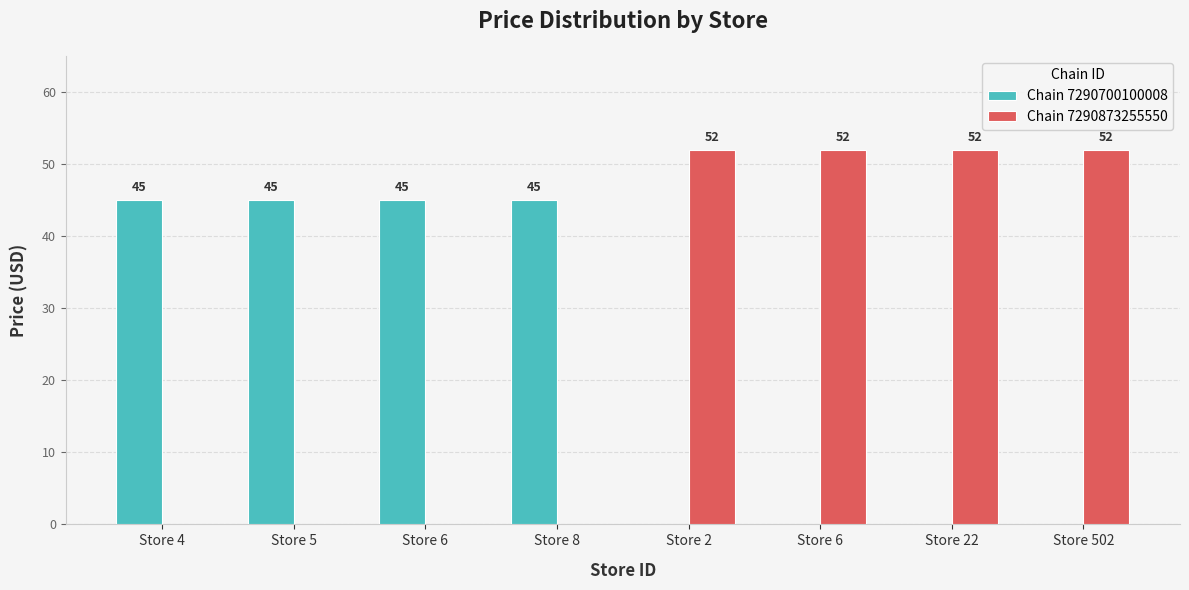

At how many categories does at least one series exceed 47?

4